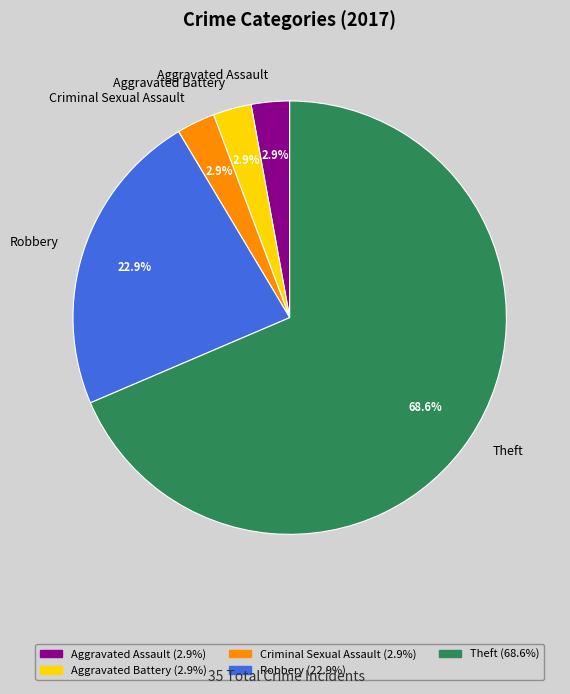

To the nearest percent, what is the difference between the largest and smallest slice percentages?

66%